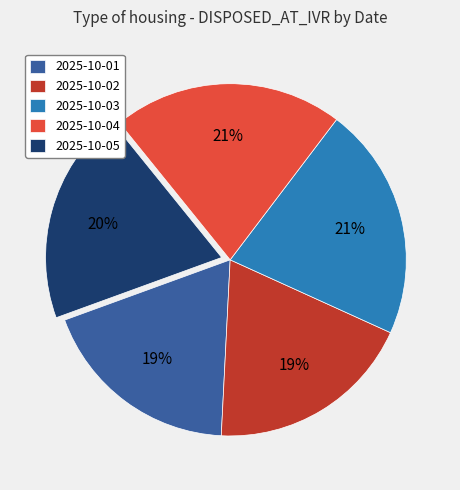

To the nearest percent, what is the average slice percentage?

20%